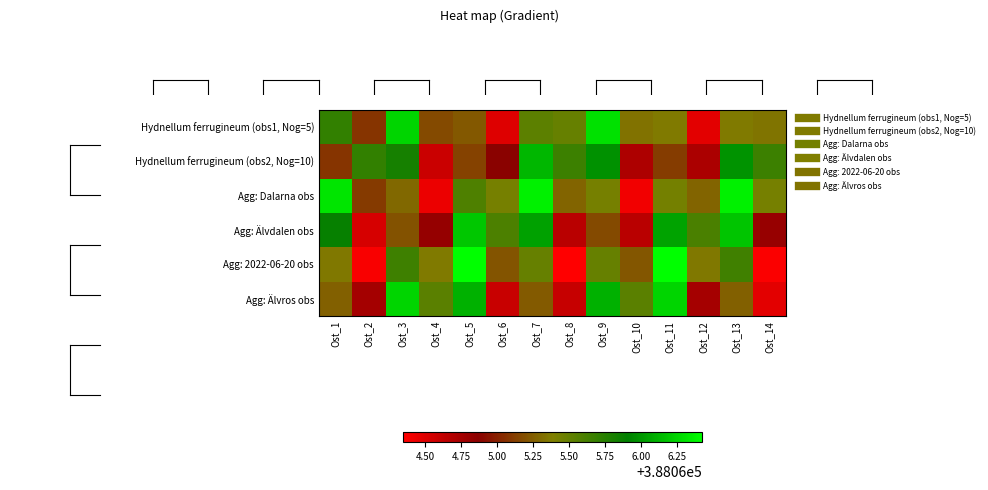

At which category is the sum across all series the highest?

Ost_13